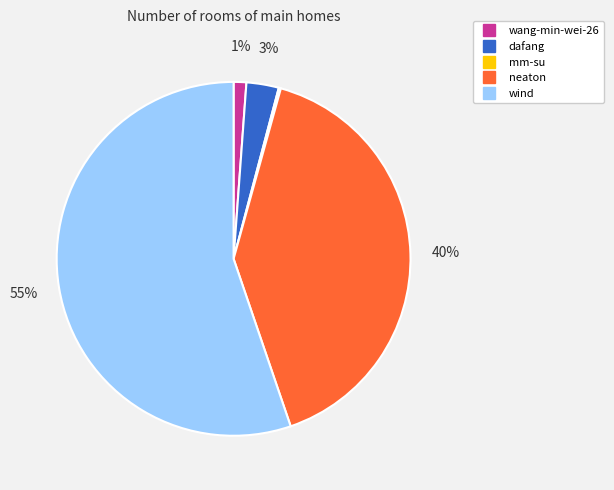

True or false: wind accounts for 44% of the total.

False